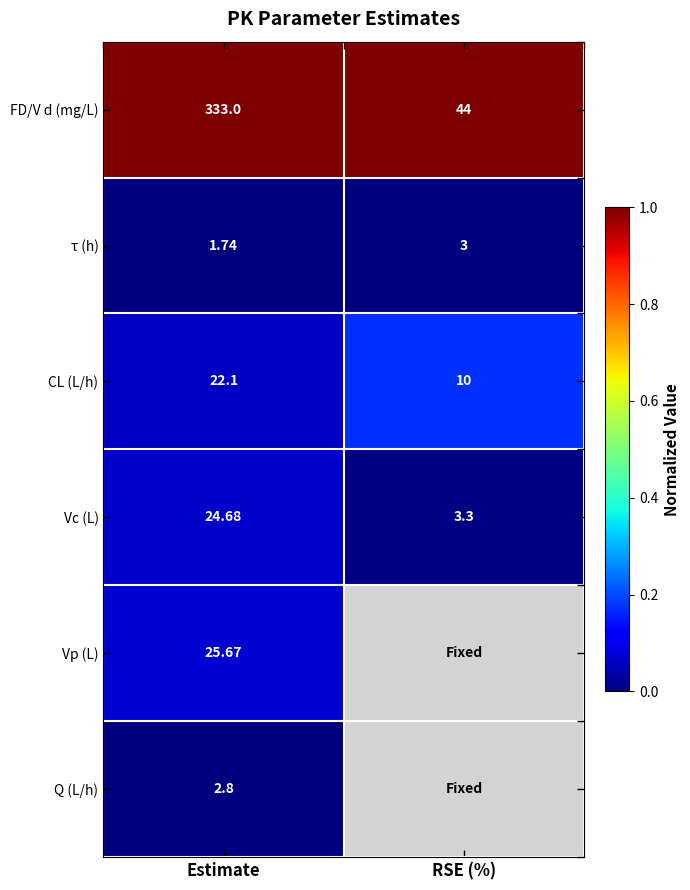

Is the value of FD/V d (mg/L) at RSE (%) greater than the value of τ (h) at Estimate?

Yes